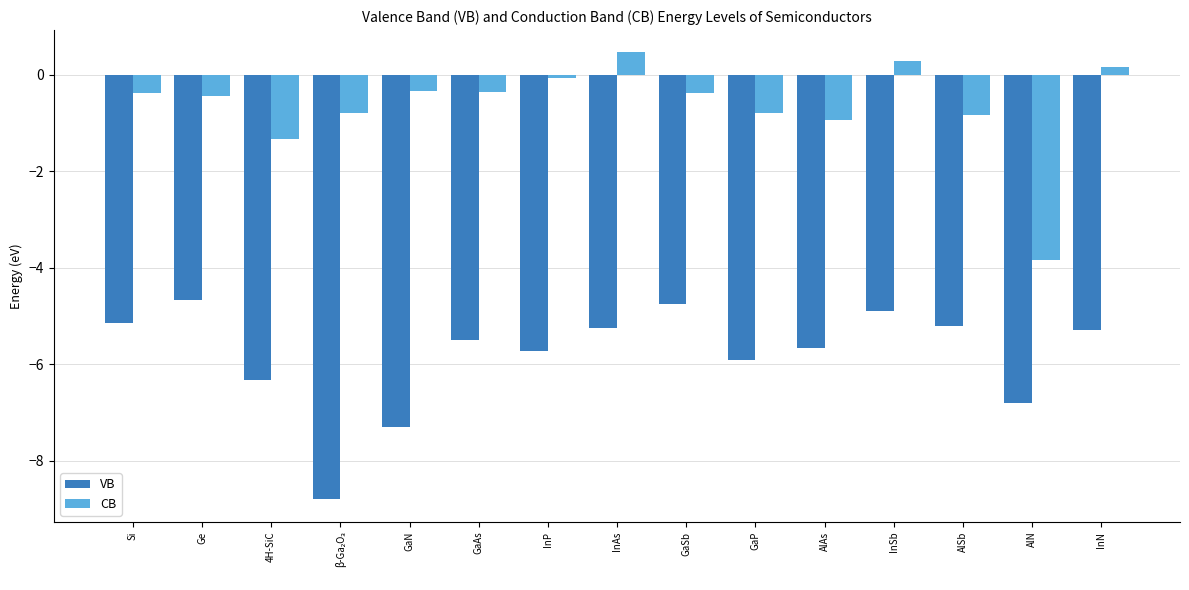

What is the minimum value shown in the chart?

-8.8